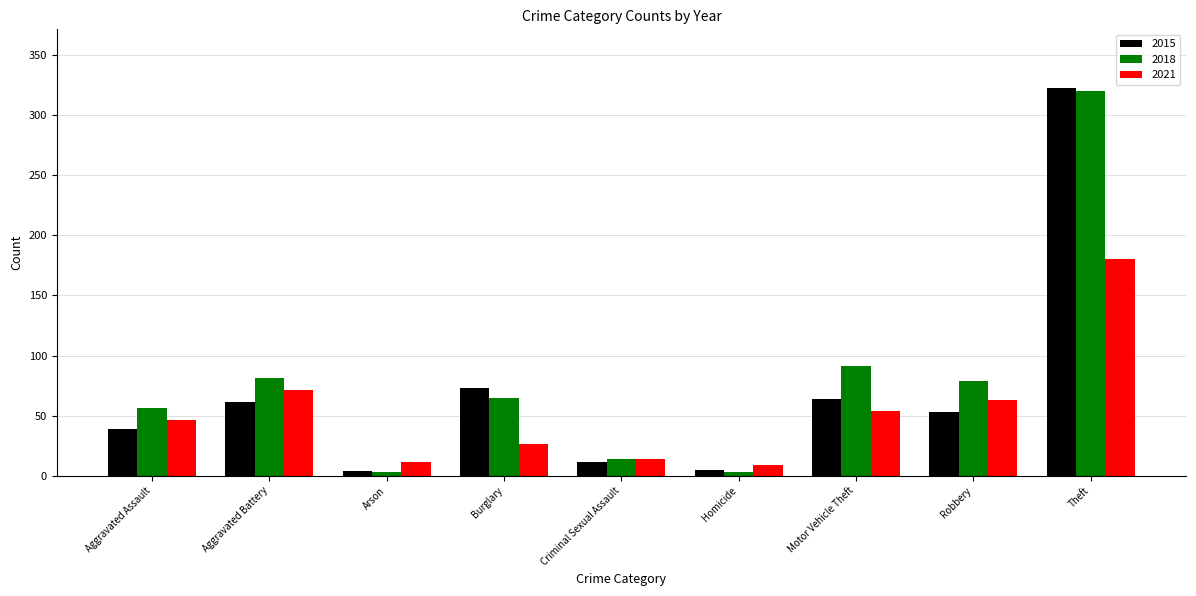

What is the label of the 5th bar from the right?

Criminal Sexual Assault